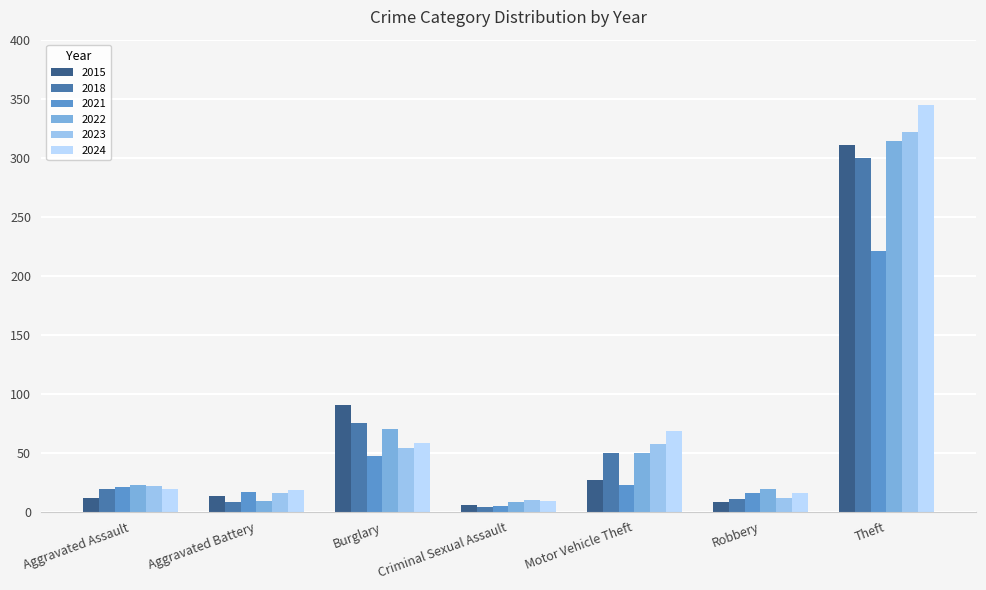

At which category is the sum across all series the highest?

Theft